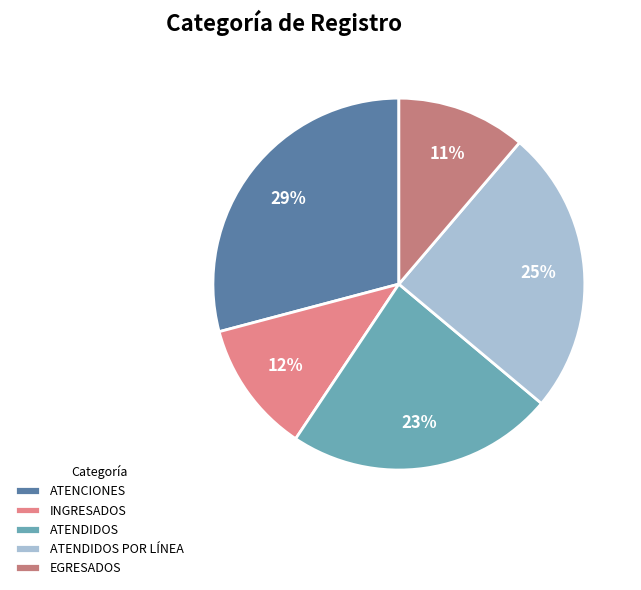

Is there a majority slice in this chart?

No